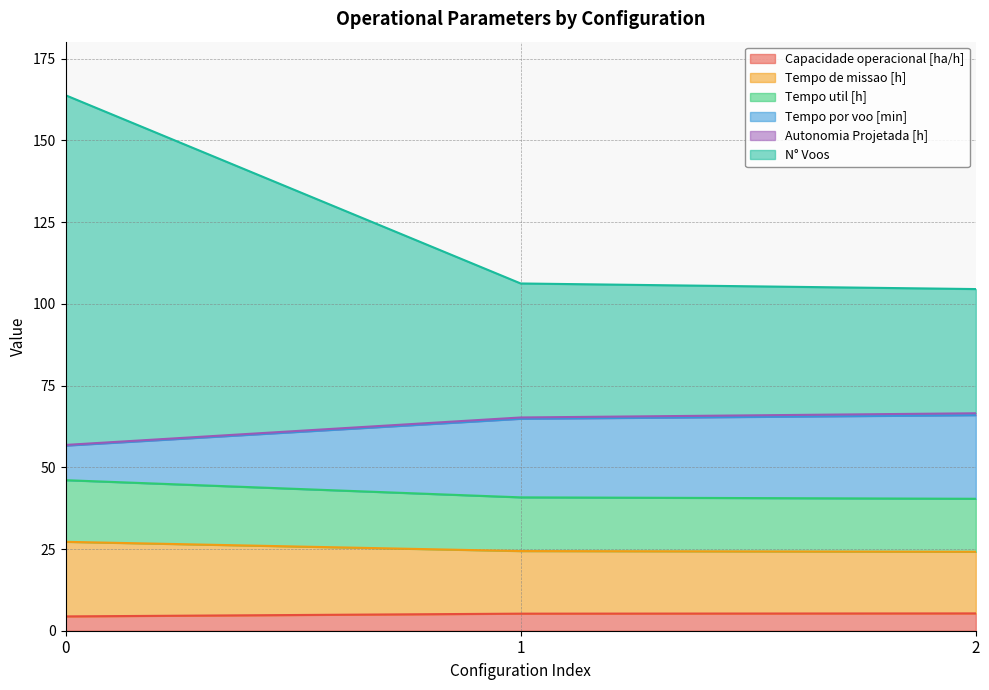

What is the sum of the Capacidade operacional [ha/h] values at 1 and 0?

9.6